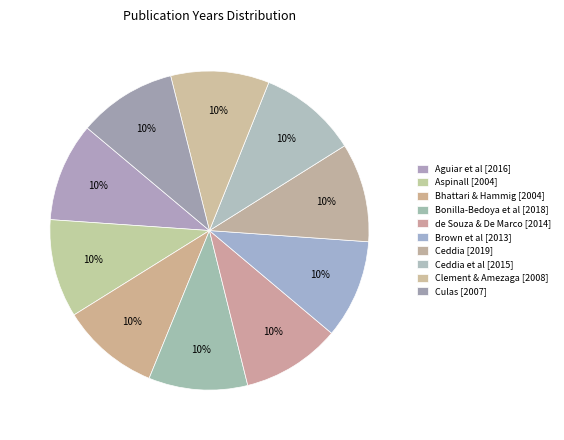

Count the number of slices in the pie.

10